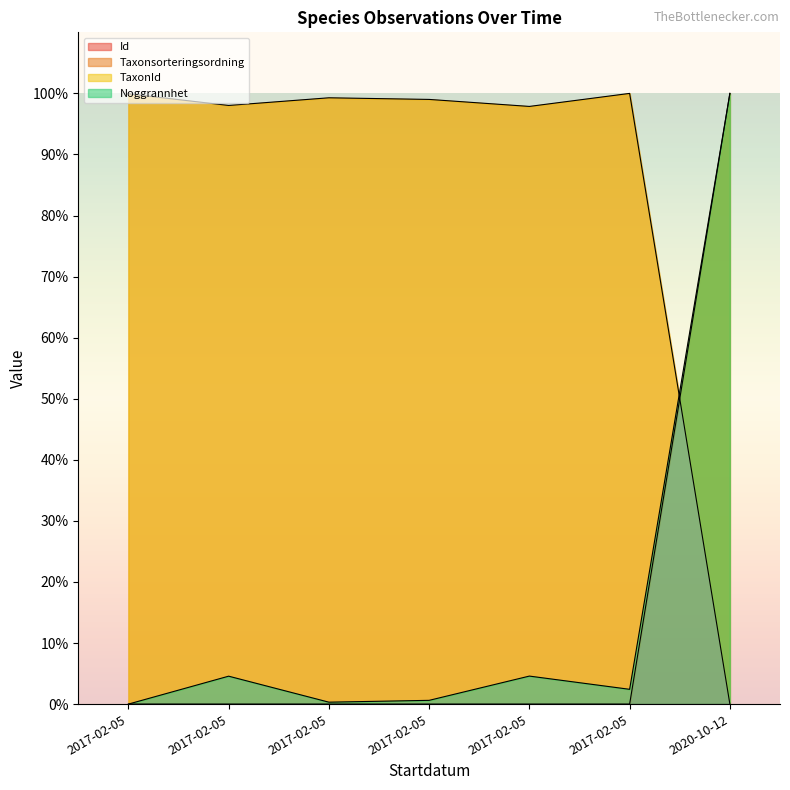

At which label does TaxonId reach its peak?

2020-10-12